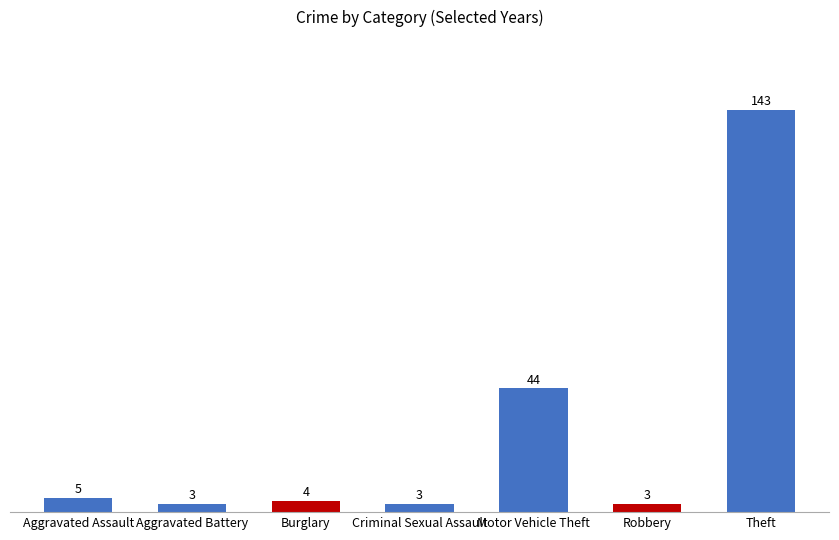

Which label corresponds to the largest value in the chart?

Theft